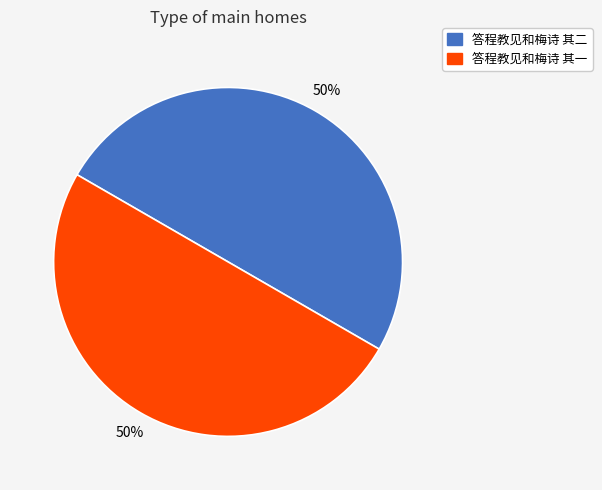

Approximately how many times larger is the value at 答程教见和梅诗 其一 compared to 答程教见和梅诗 其二?

1.0